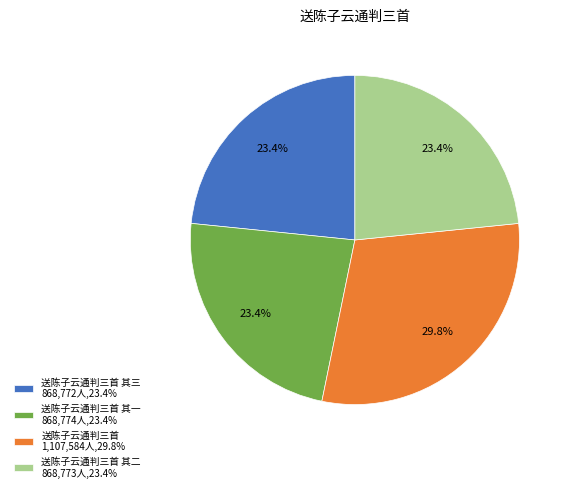

Is there any slice that represents more than half of the pie?

No